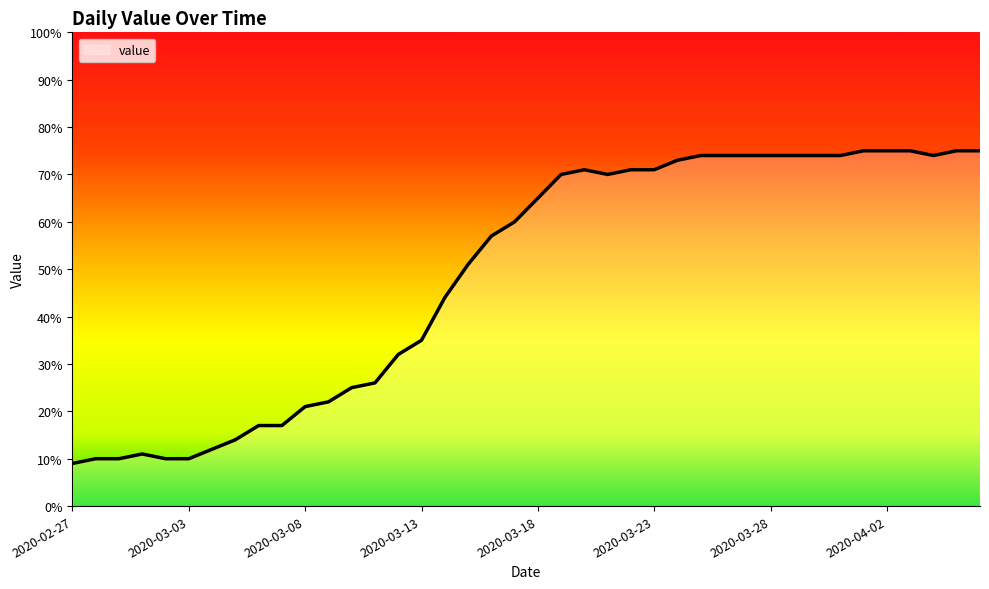

What is the smallest value displayed?

9